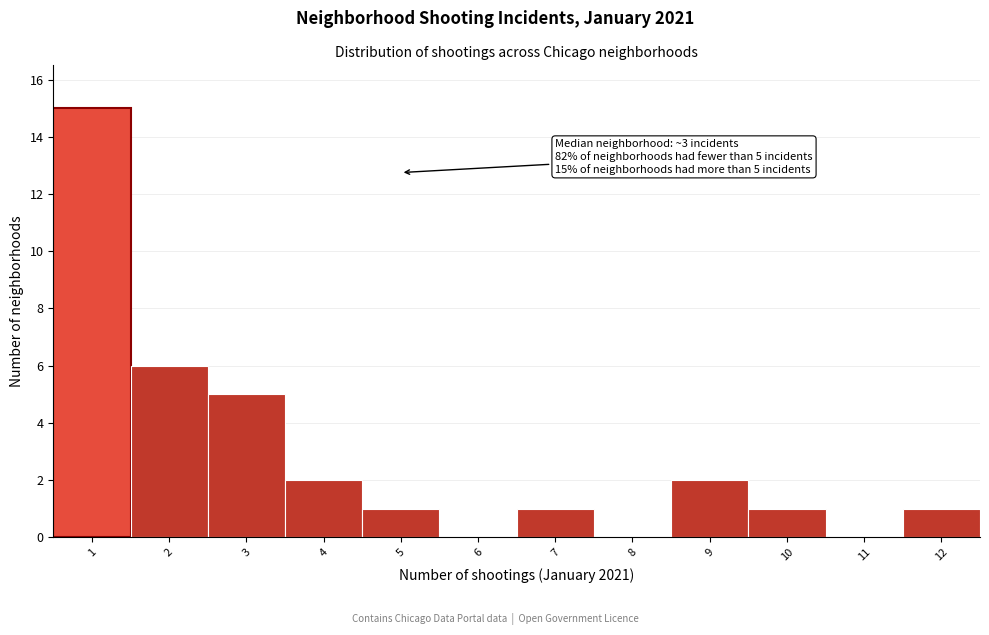

Over which range of the x-axis is the bar tallest?

0.5 to 1.5